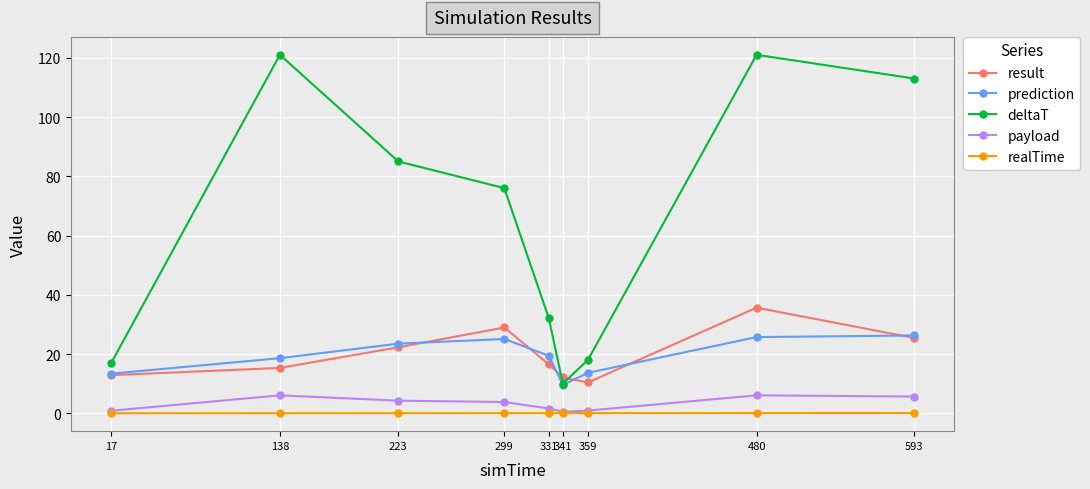

What is the sum of all deltaT values?

593.0